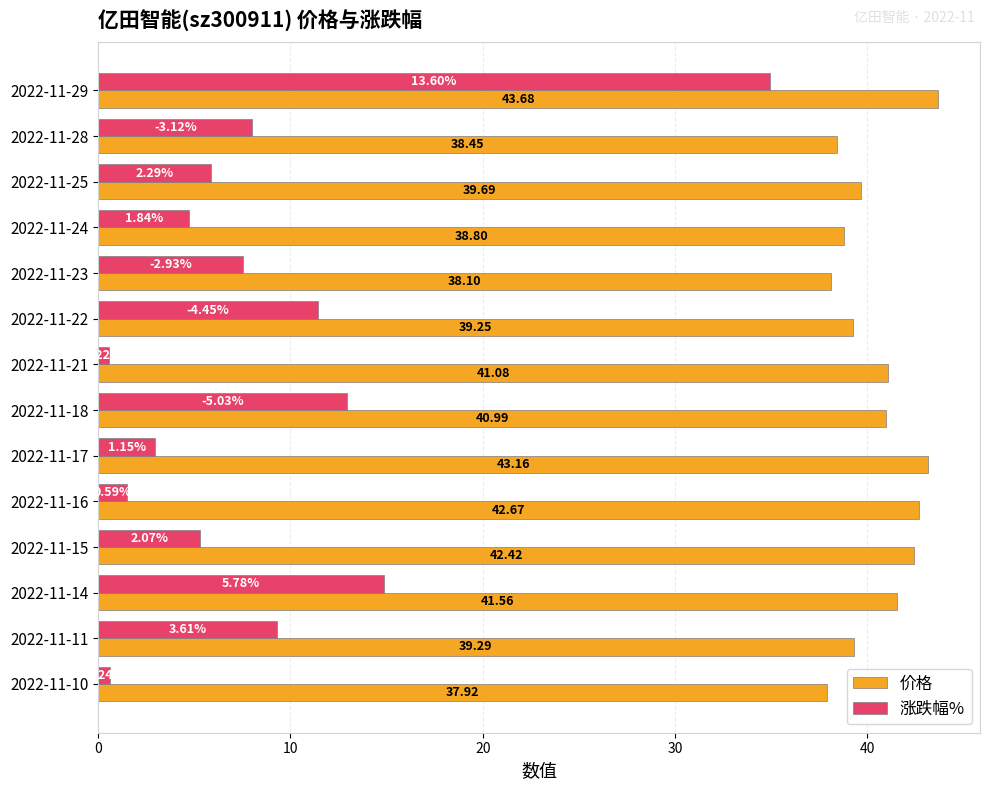

What is the difference between the second highest and second lowest values in the 涨跌幅% series?

14.2